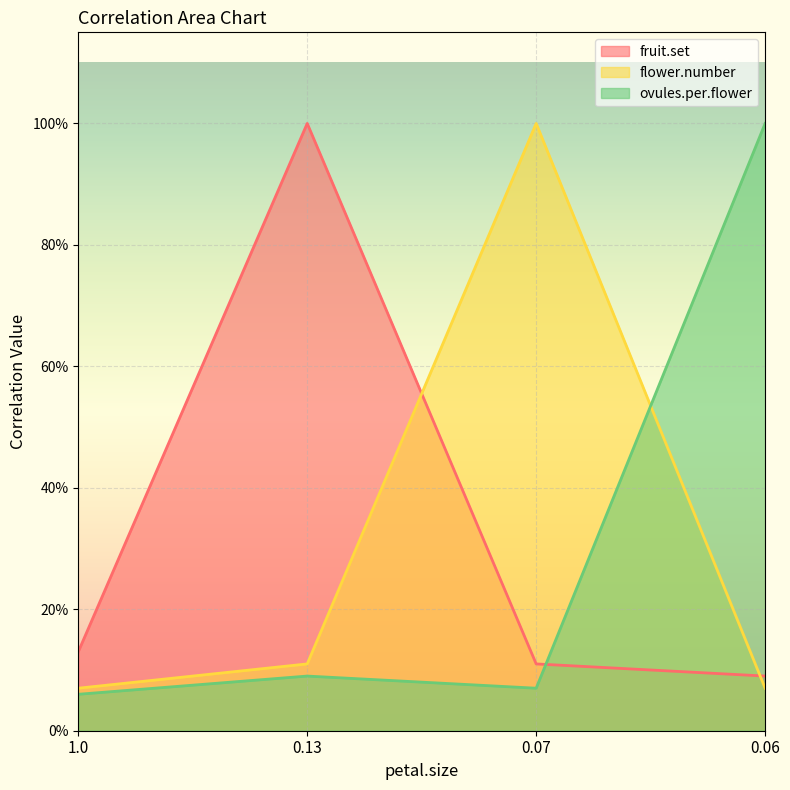

What is the lowest value of the flower.number series?

0.1